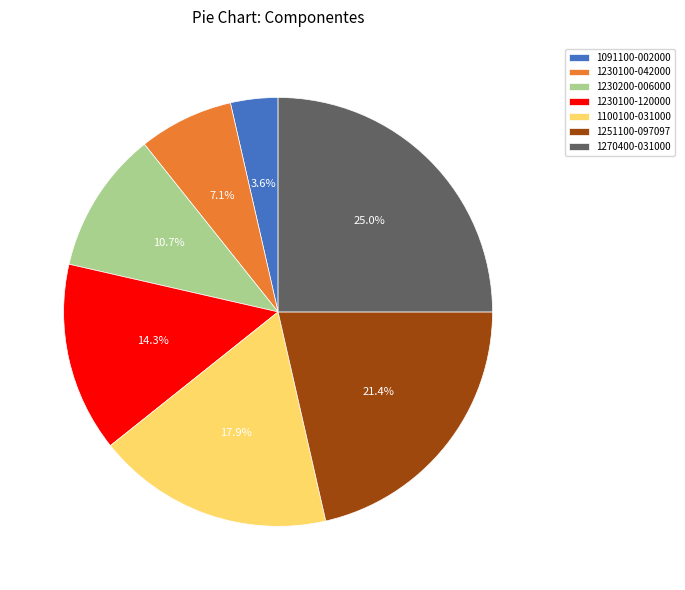

The 1270400-031000 slice represents 25% of the pie. True or false?

True